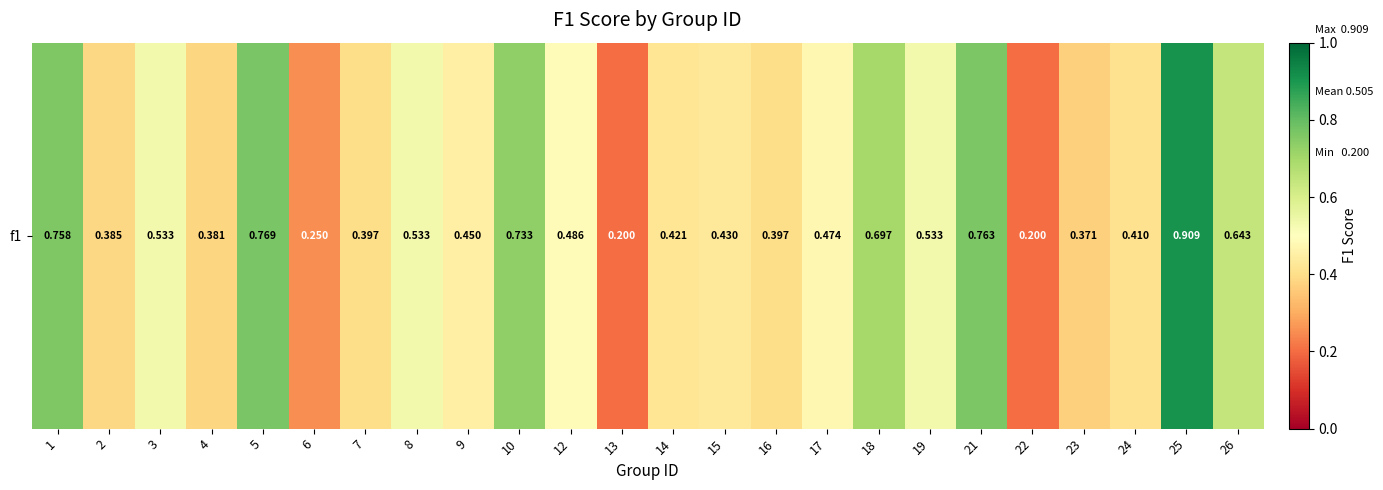

Rank the categories by value from highest to lowest.

25, 5, 21, 1, 10, 18, 26, 3, 8, 19, 12, 17, 9, 15, 14, 24, 7, 16, 2, 4, 23, 6, 13, 22